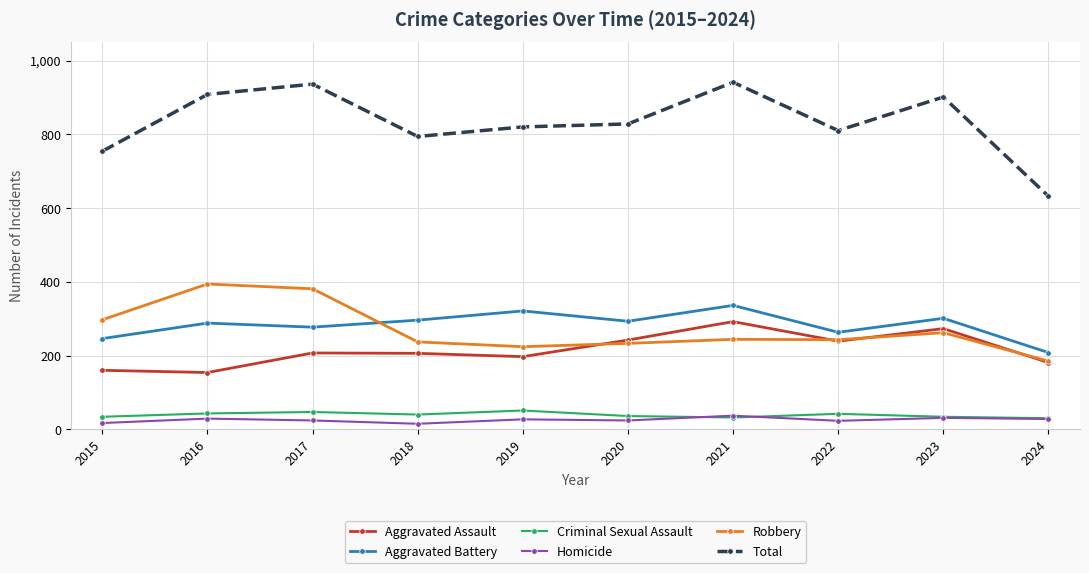

Count the number of categories in the chart.

10